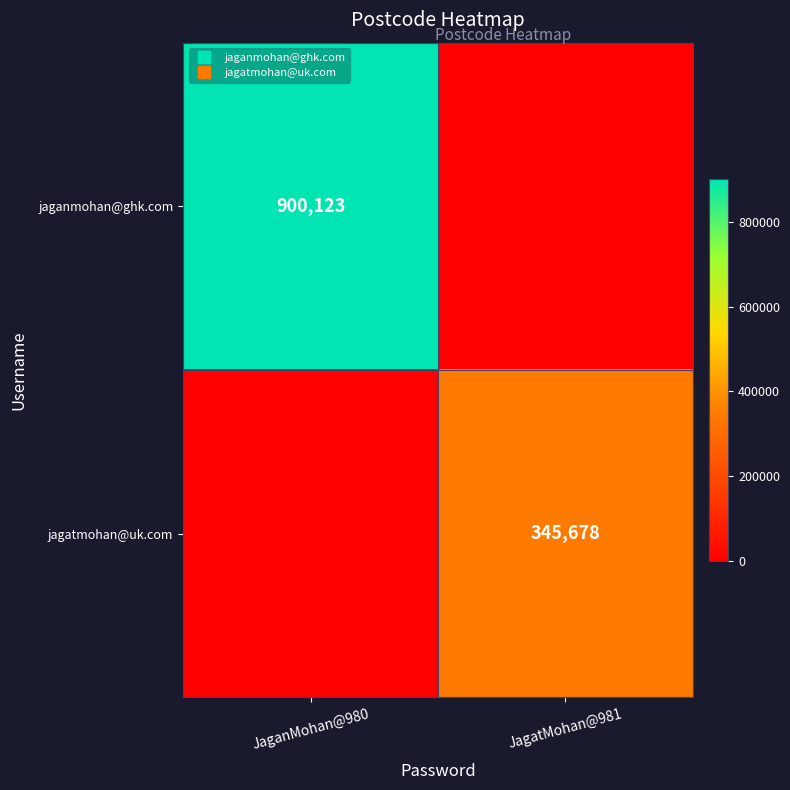

At JagatMohan@981, list the series in order from largest to smallest.

jagatmohan@uk.com, jaganmohan@ghk.com